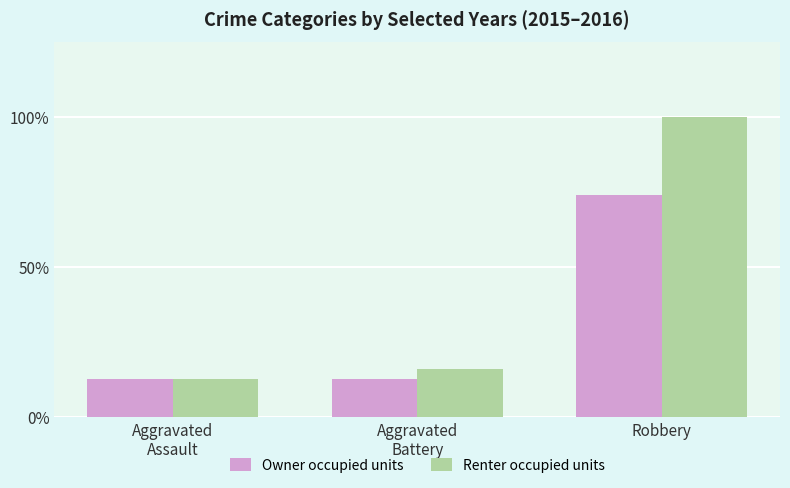

Are the bars horizontal?

No